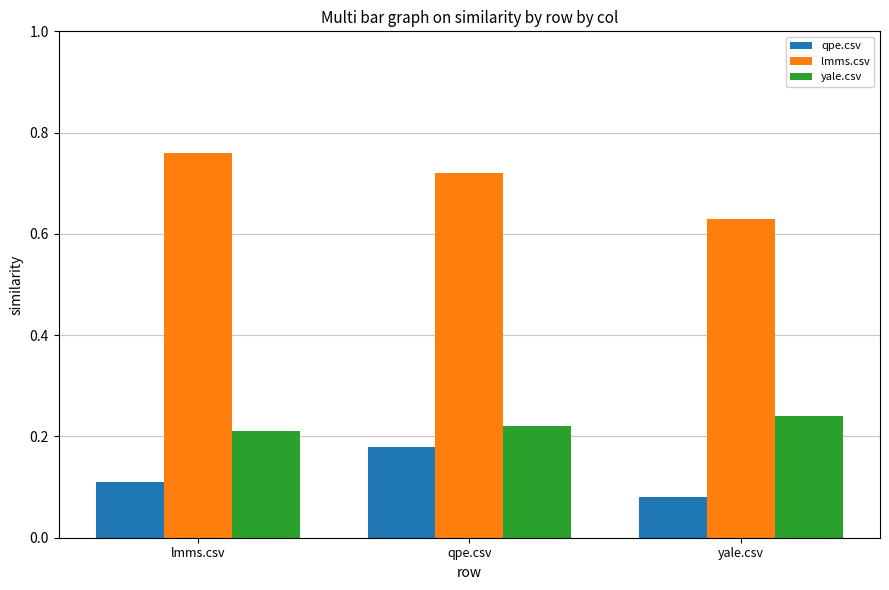

At which label is lmms.csv closest to 0?

yale.csv